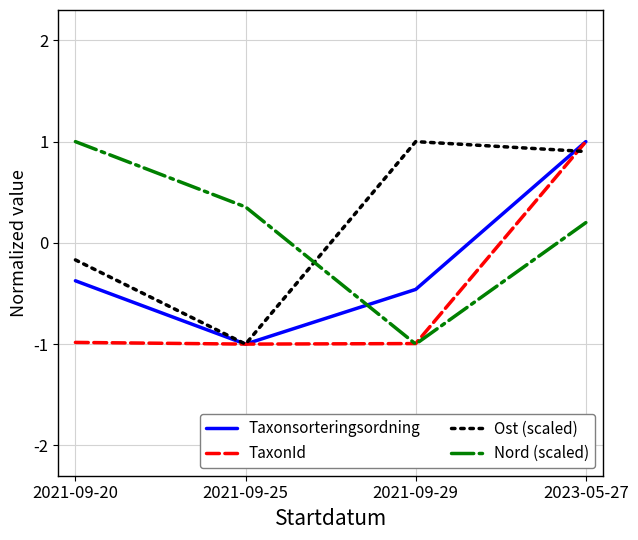

How many values in the TaxonId series exceed 0?

1